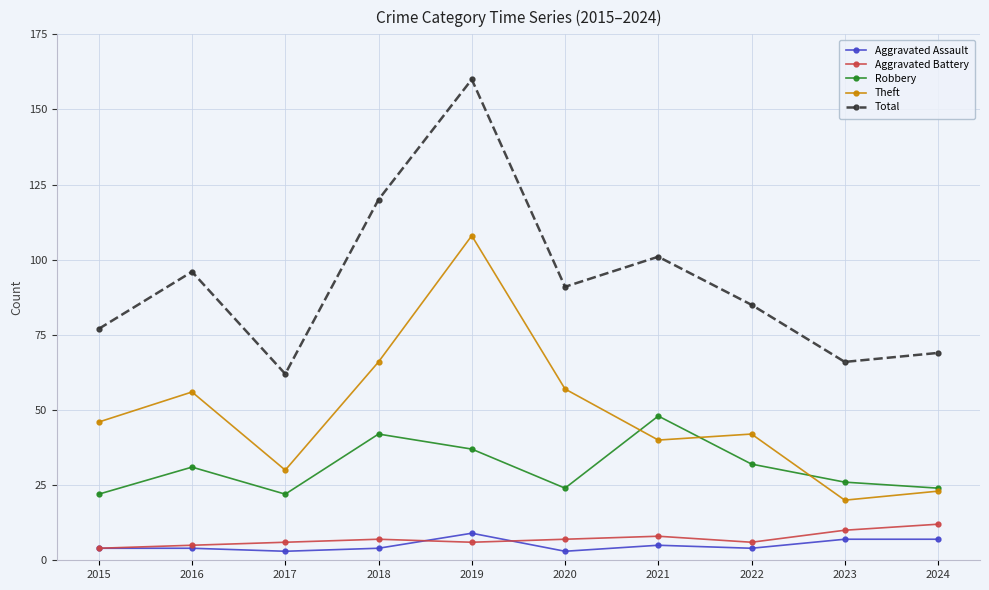

At which category does Robbery reach its first local valley?

2017